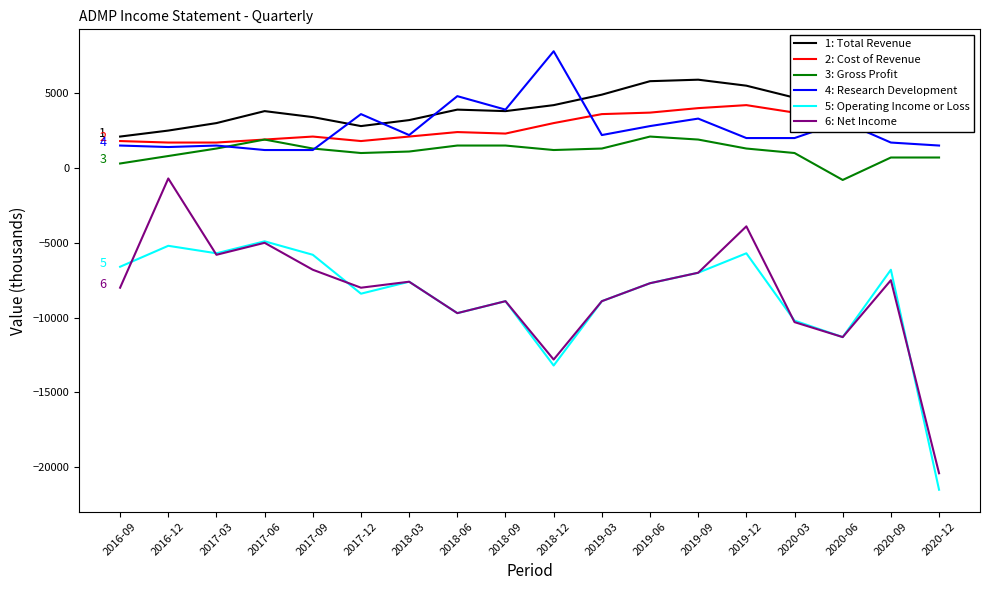

Which category has the highest value in the 2: Cost of Revenue series?

2020-06